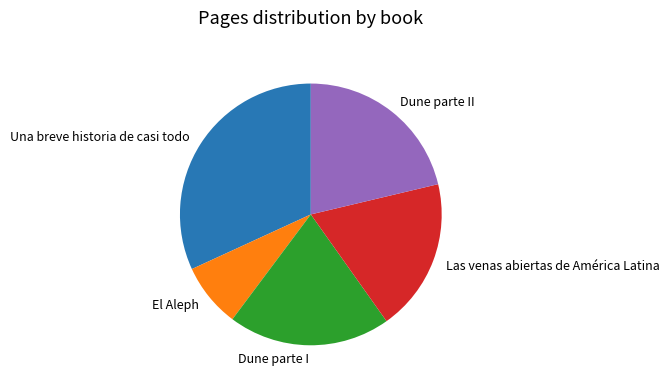

Count the number of slices in the pie.

5